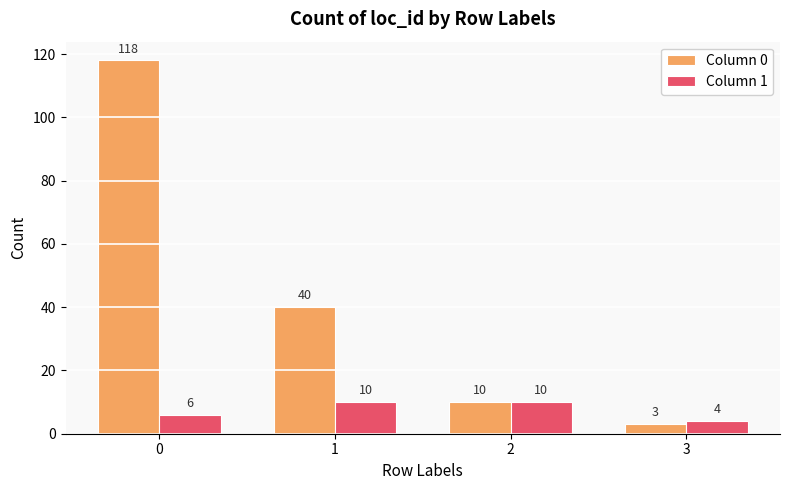

What is the greatest value displayed?

118